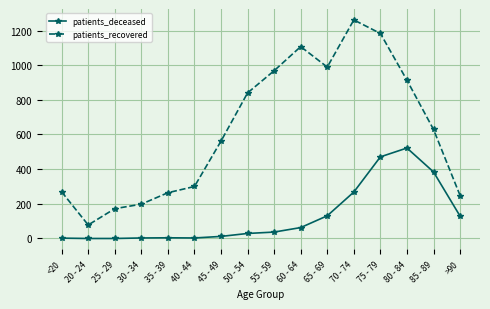

True or false: patients_deceased and patients_recovered cross at least once.

False